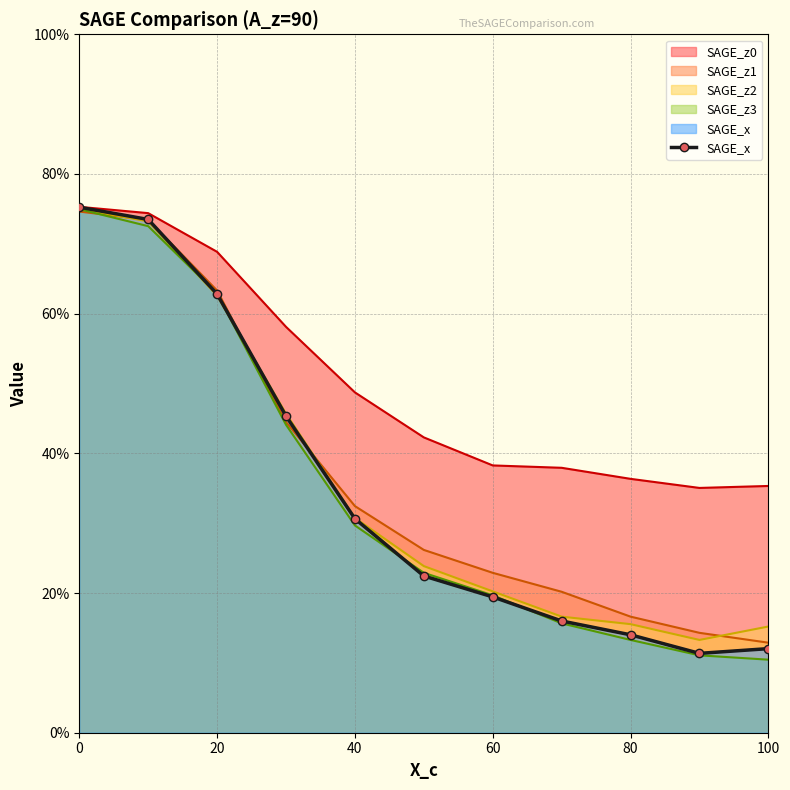

Is it true that the value at 0 is 0.8?

True